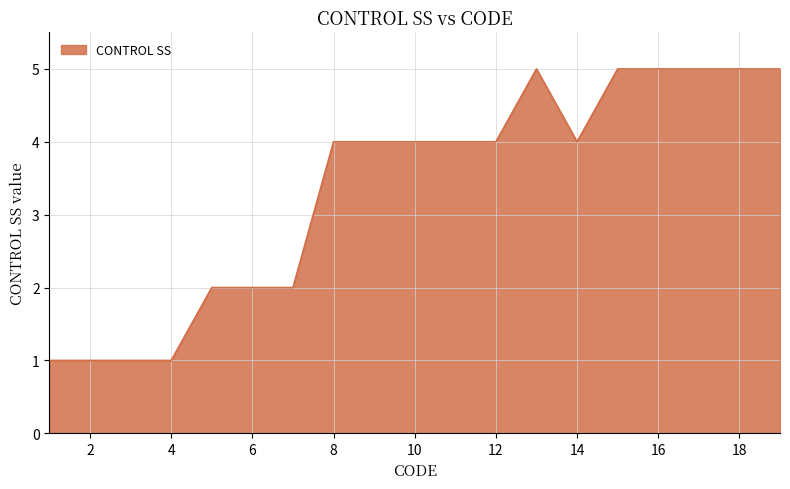

What is the greatest value displayed?

5